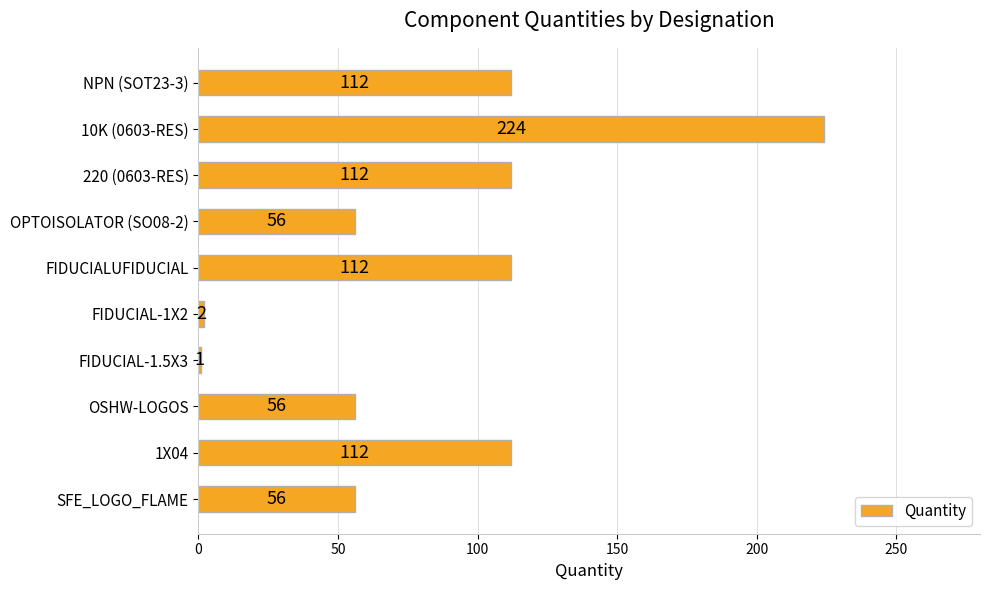

How many values are between 56 and 112?

7